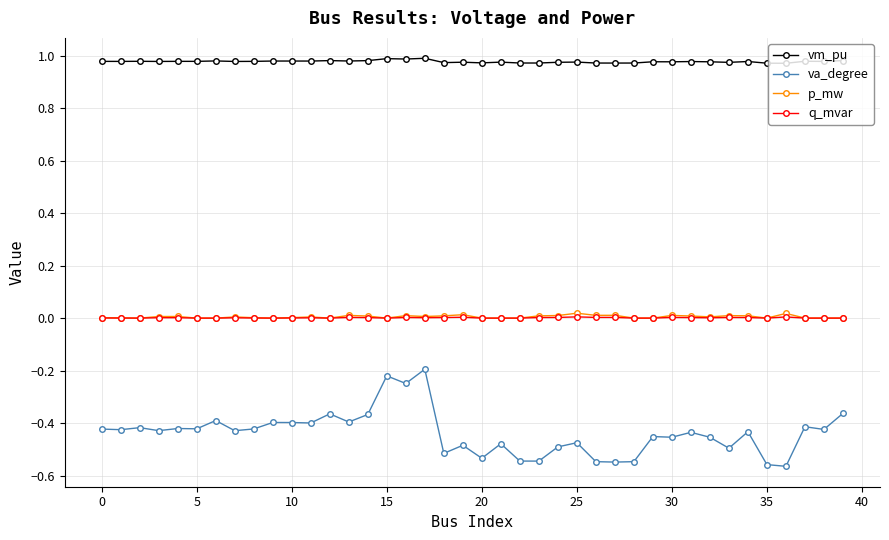

Which series has the widest spread of values?

va_degree